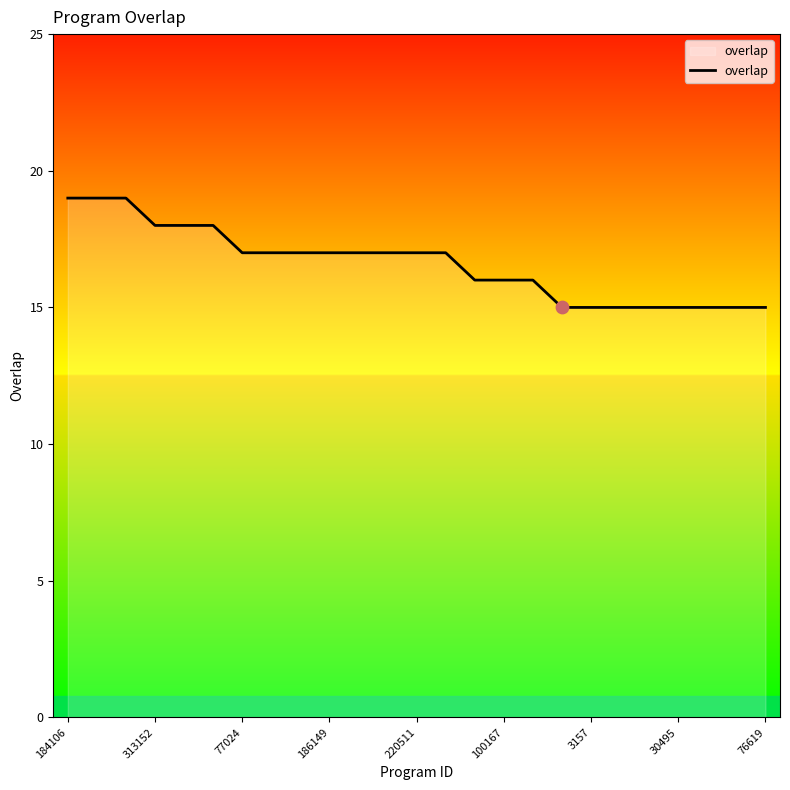

What is the maximum value shown in the chart?

19